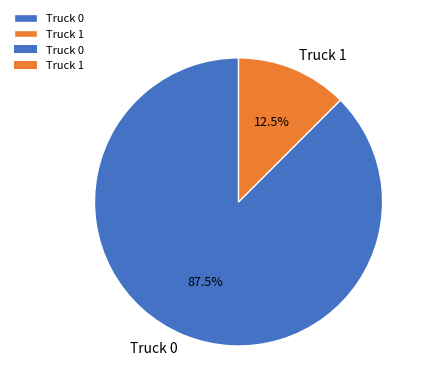

Approximately how many times larger is the value at Truck 0 compared to Truck 1?

7.0